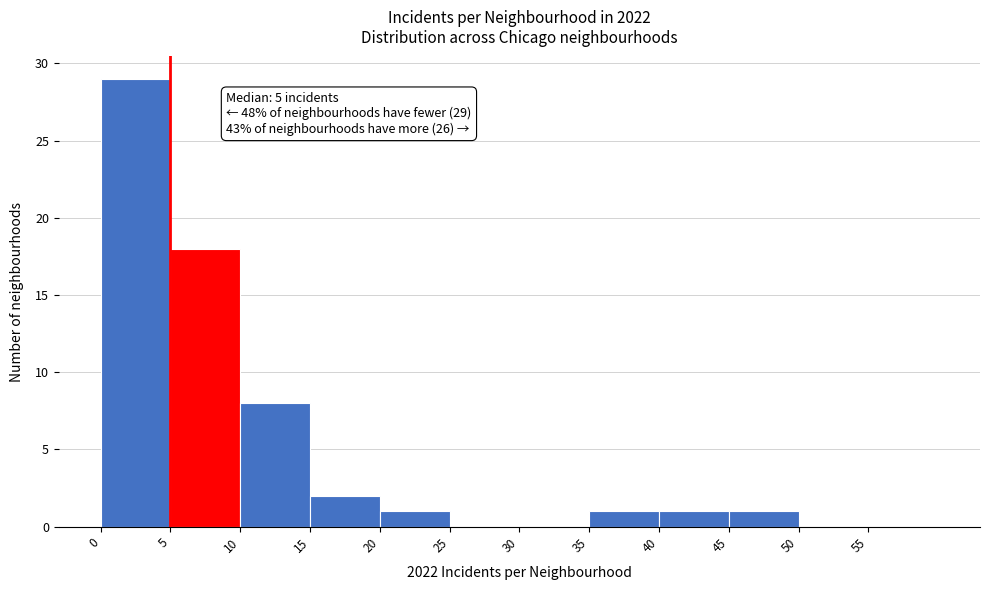

Which range on the x-axis has the tallest bar?

0 to 5